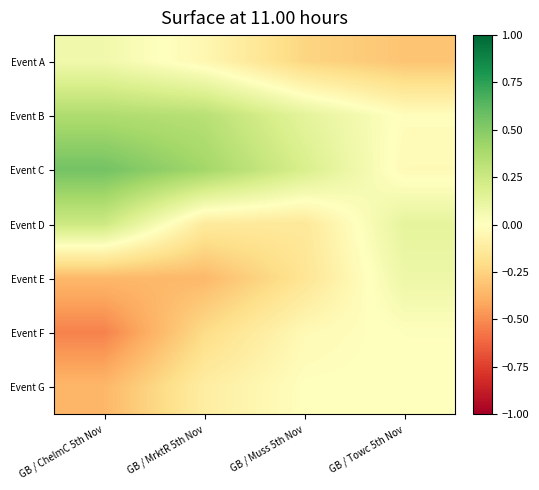

Which series has the largest total across all categories?

Event C